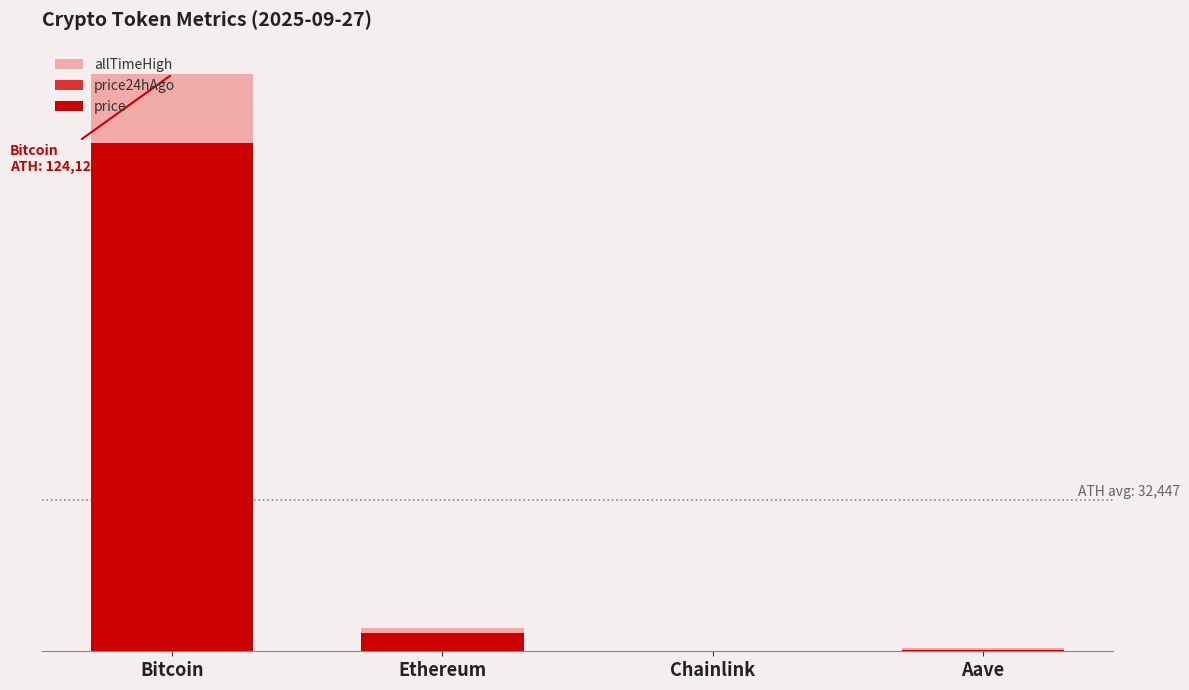

List the labels in order of allTimeHigh value, smallest first.

Chainlink, Aave, Ethereum, Bitcoin